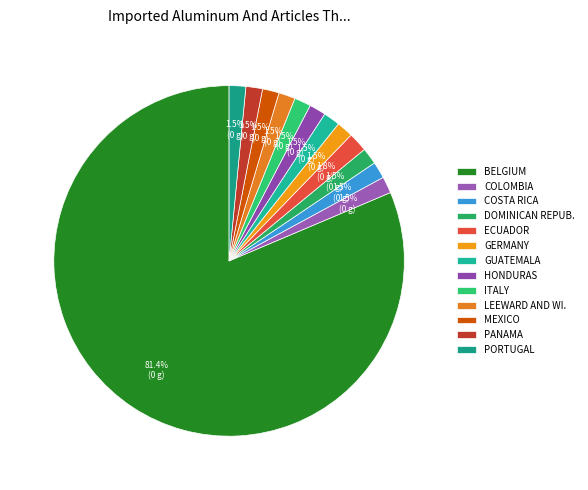

How many slices are in this pie chart?

13